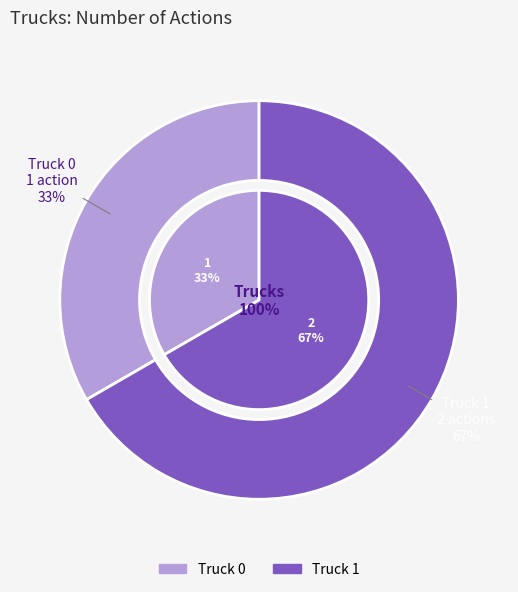

What is the change in value from Truck 0 to Truck 1?

+1